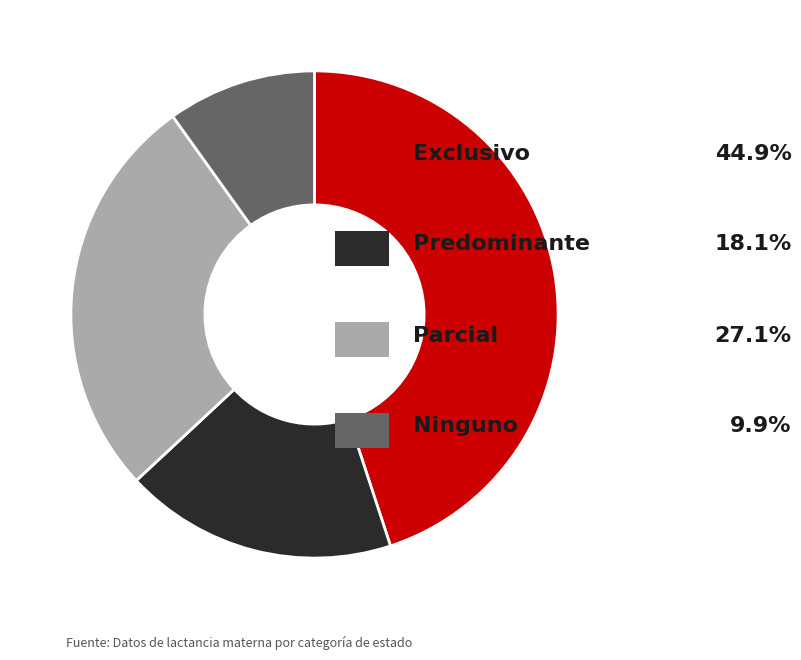

Count the number of slices in the pie.

4